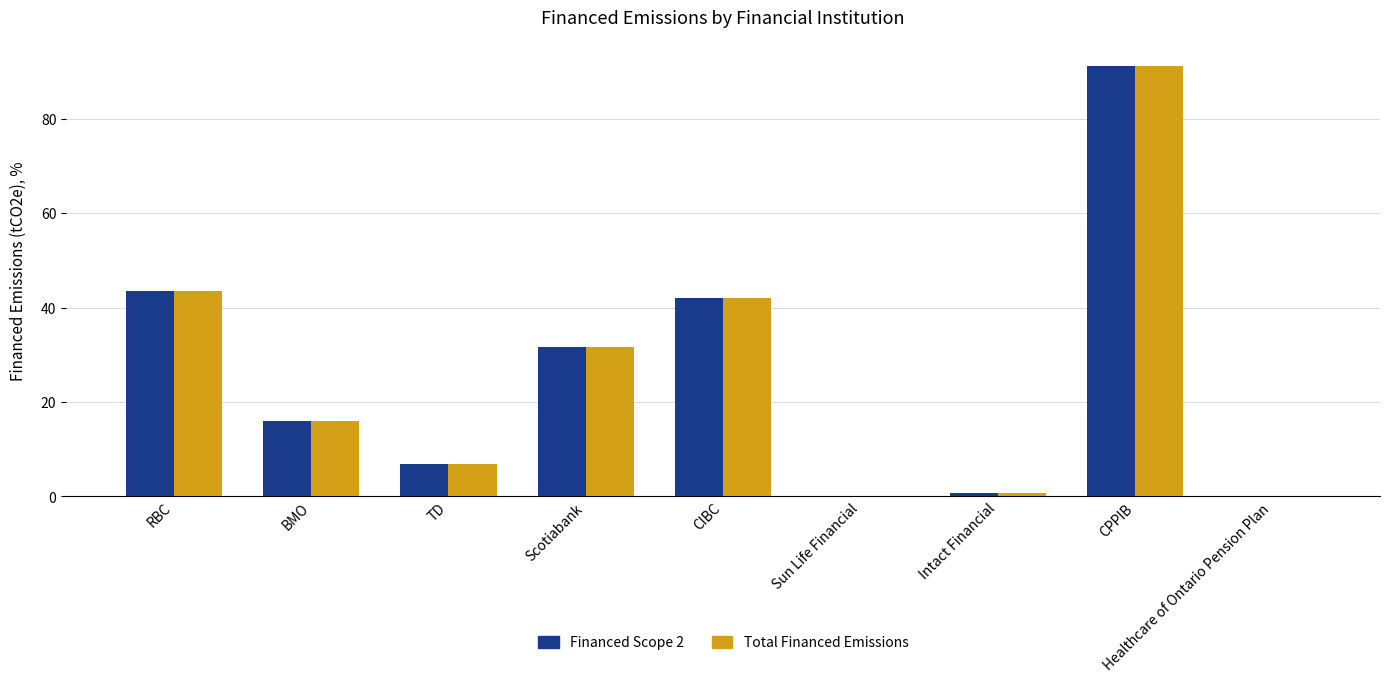

True or false: Financed Scope 2 has a value of 0.0 at Sun Life Financial.

True